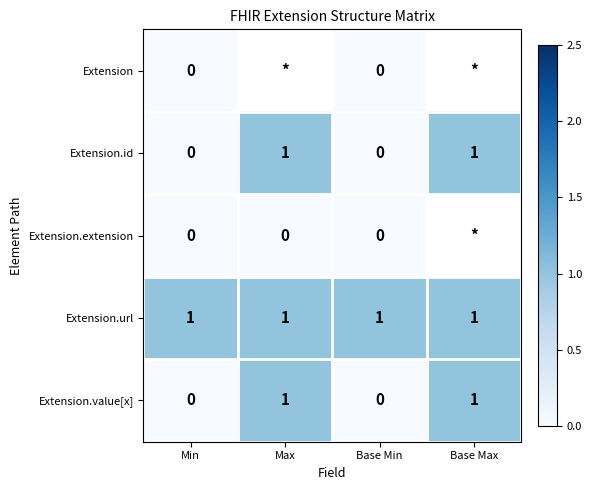

At how many categories does at least one series exceed 0?

4